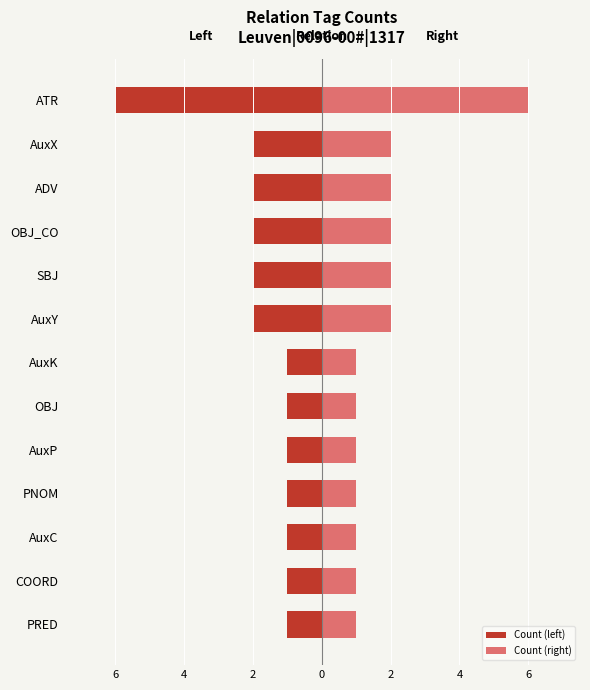

At AuxY, list the series in order from largest to smallest.

Count (right), Count (left)